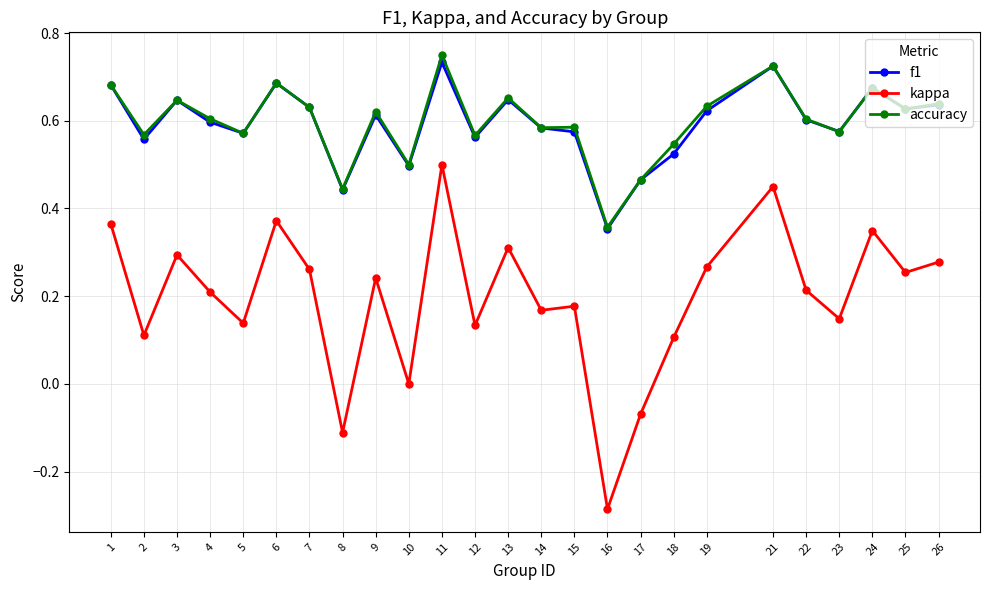

True or false: accuracy has more than 1 points higher than both neighbors.

True